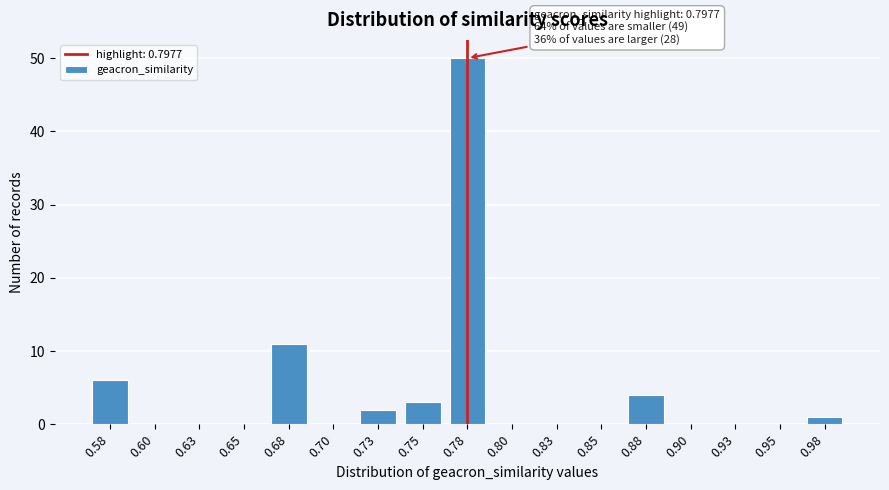

Reading right to left, transcribe all the data shown in this chart.

0.98=1	0.95=0	0.93=0	0.90=0	0.88=4	0.85=0	0.83=0	0.80=0	0.78=50	0.75=3	0.73=2	0.70=0	0.68=11	0.65=0	0.63=0	0.60=0	0.58=6